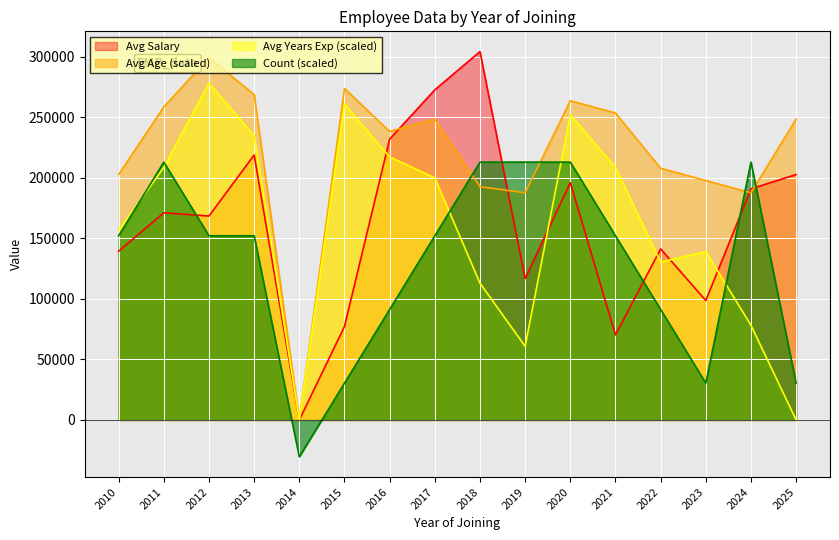

In Avg Age, how many points are lower than both neighbors (excluding endpoints)?

4